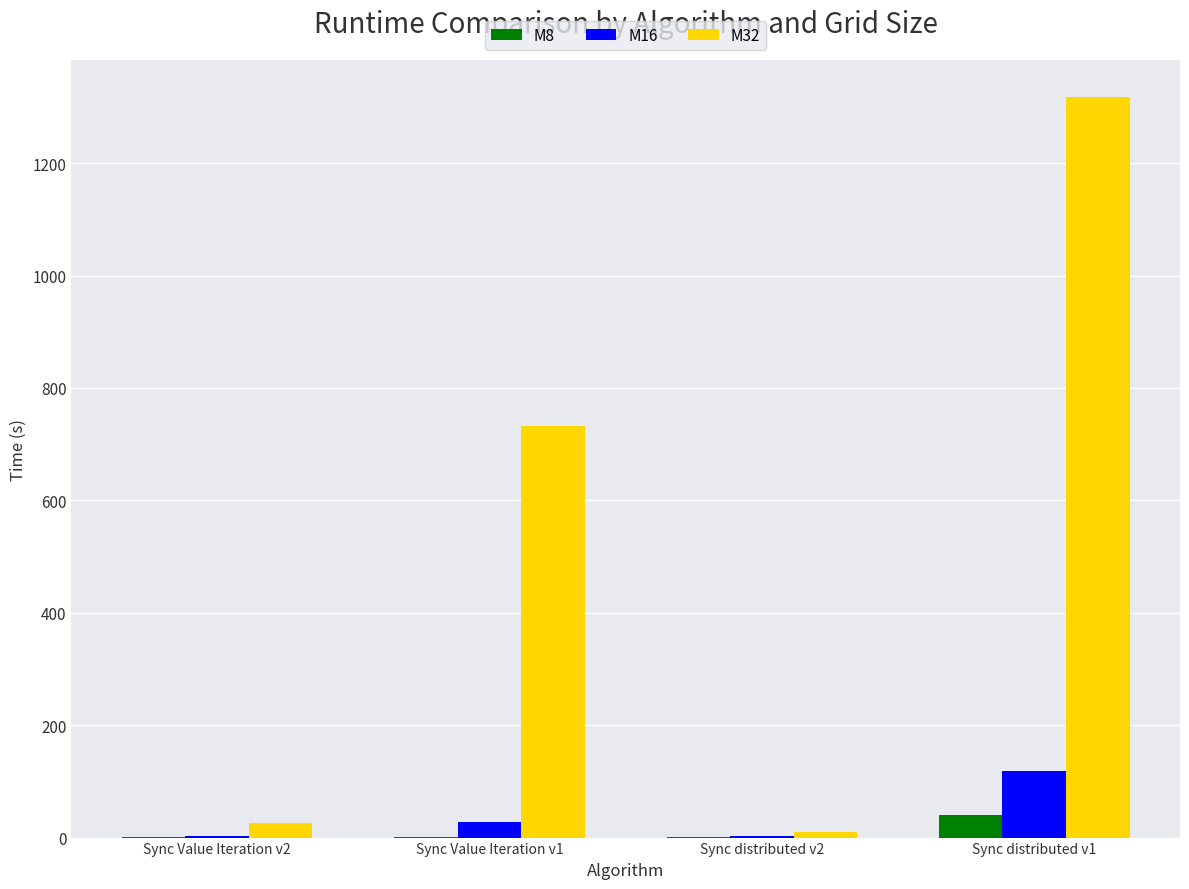

How many groups of bars are there?

4